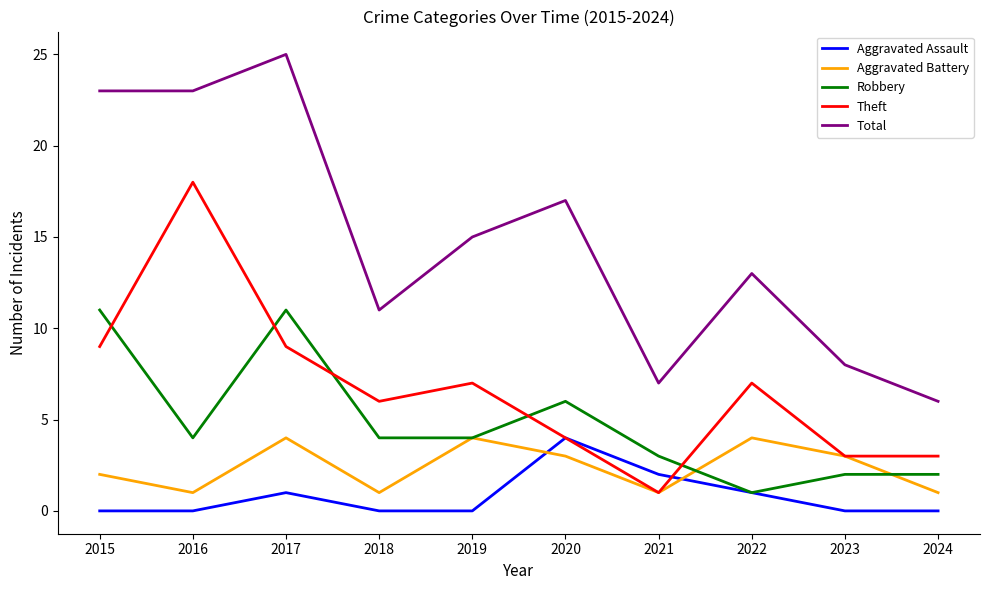

True or false: Aggravated Assault and Total cross at least once.

False